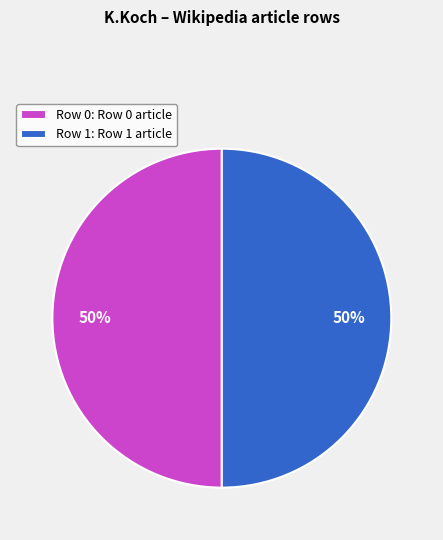

To the nearest percent, what portion does Row 0: Row 0 article represent?

50%